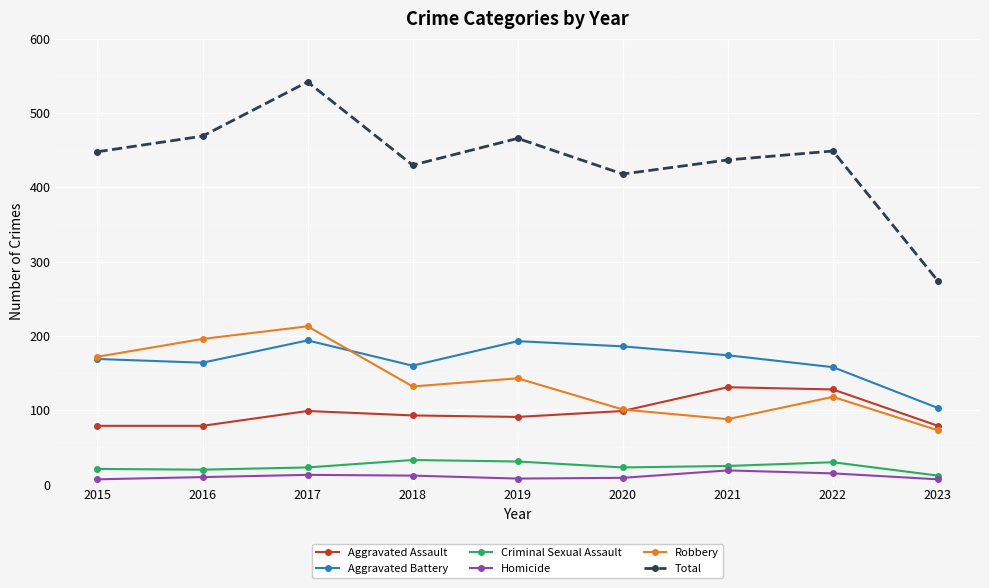

True or false: Aggravated Battery and Homicide intersect in this chart.

False